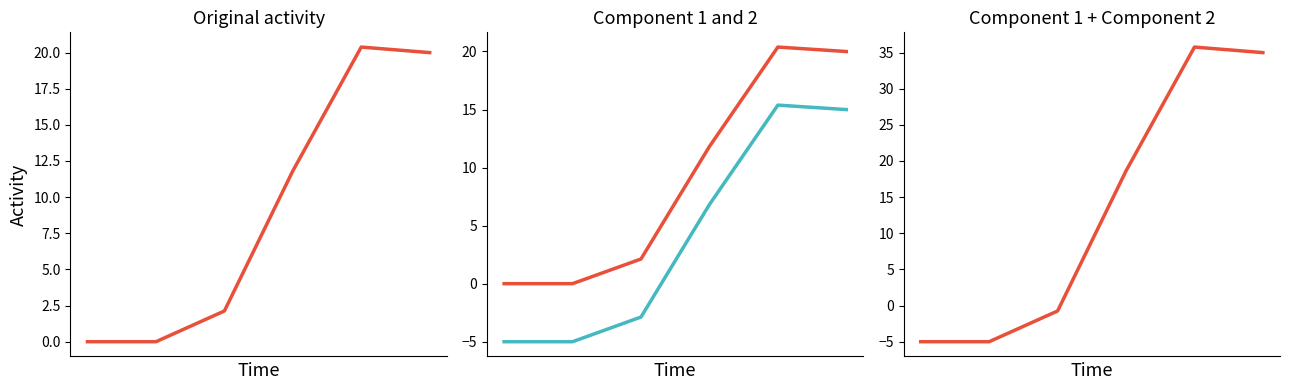

How many data points does each series have?

6